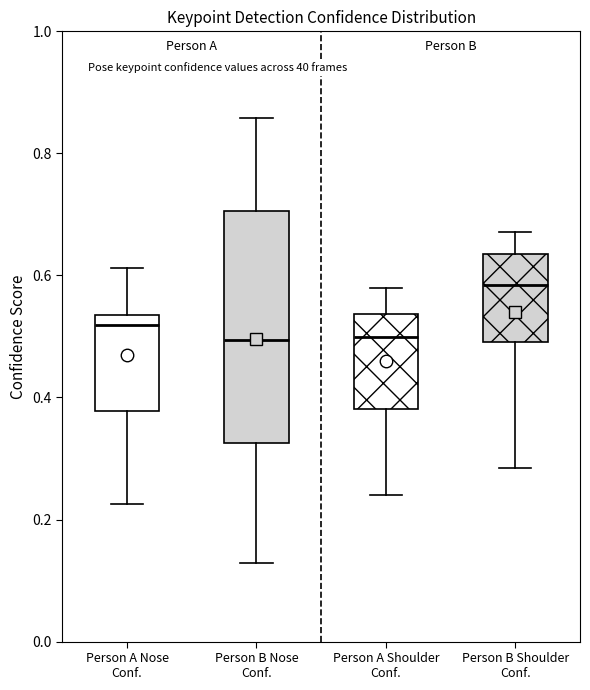

Which box has the highest median line?

Person B Shoulder Conf.